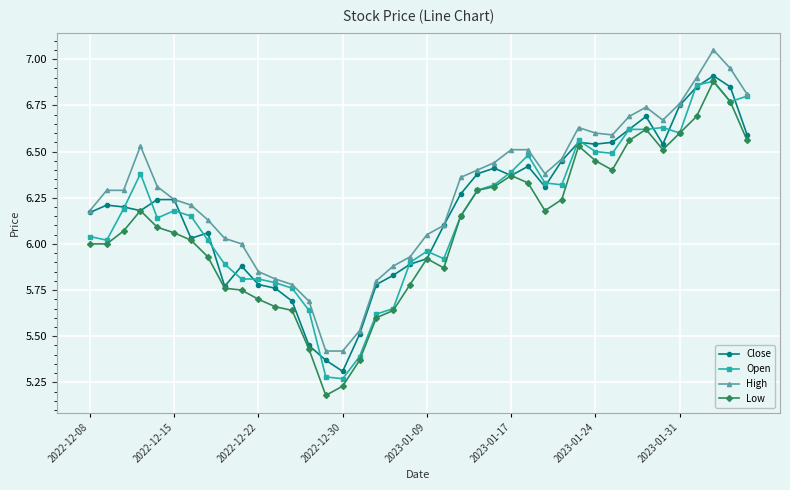

Does the chart display data point markers on the line(s)?

Yes